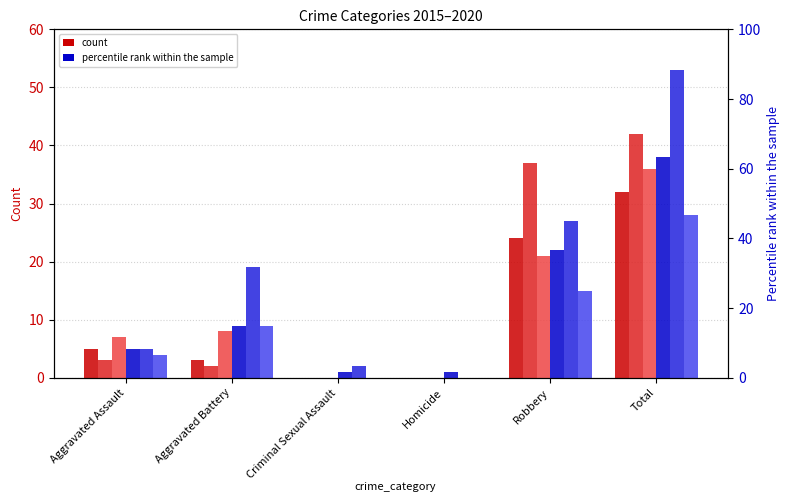

At which category is the sum across all series the highest?

Total